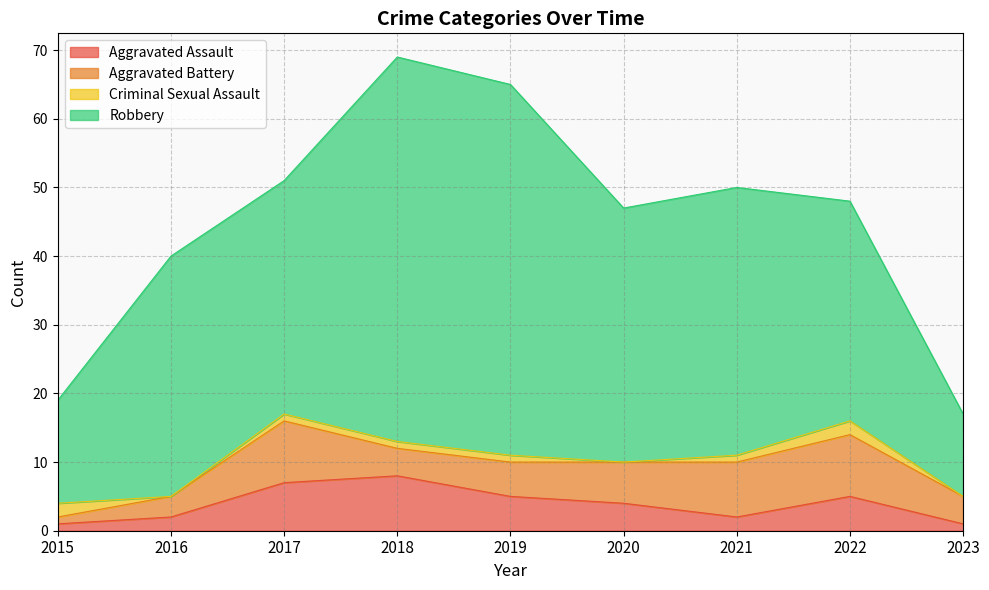

Is it true that Aggravated Battery equals 4 at 2023?

True